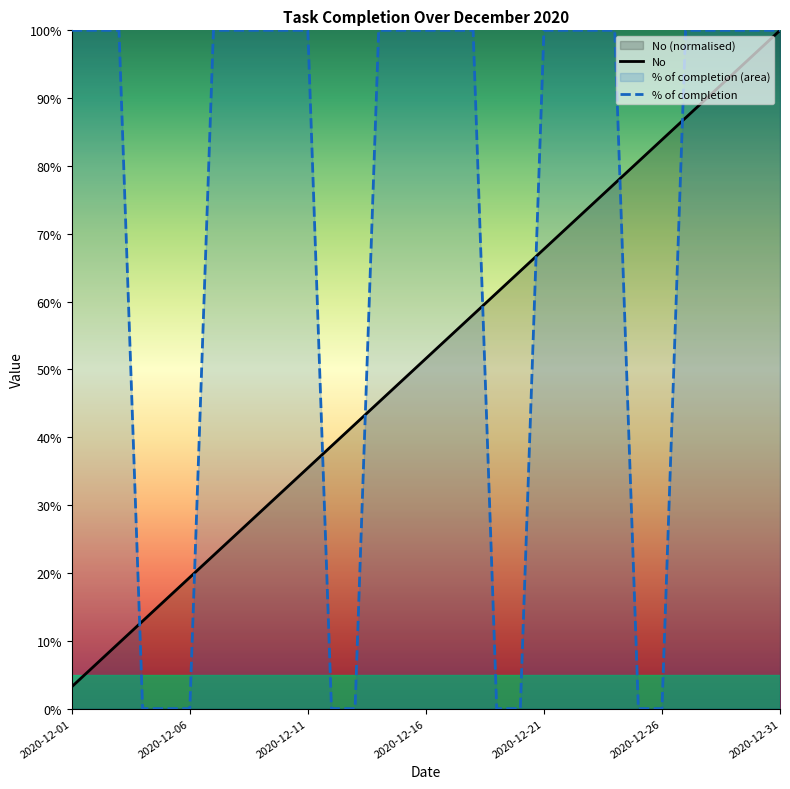

Where is No nearest to the value 51?

2020-12-16